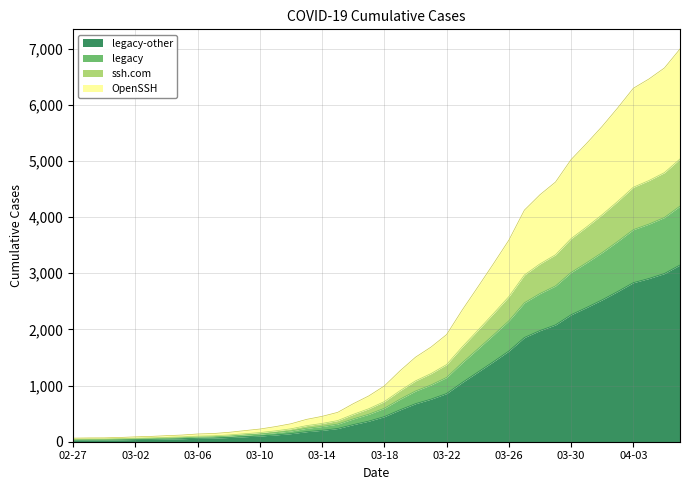

What is the difference between the second highest and second lowest values?

3953.4